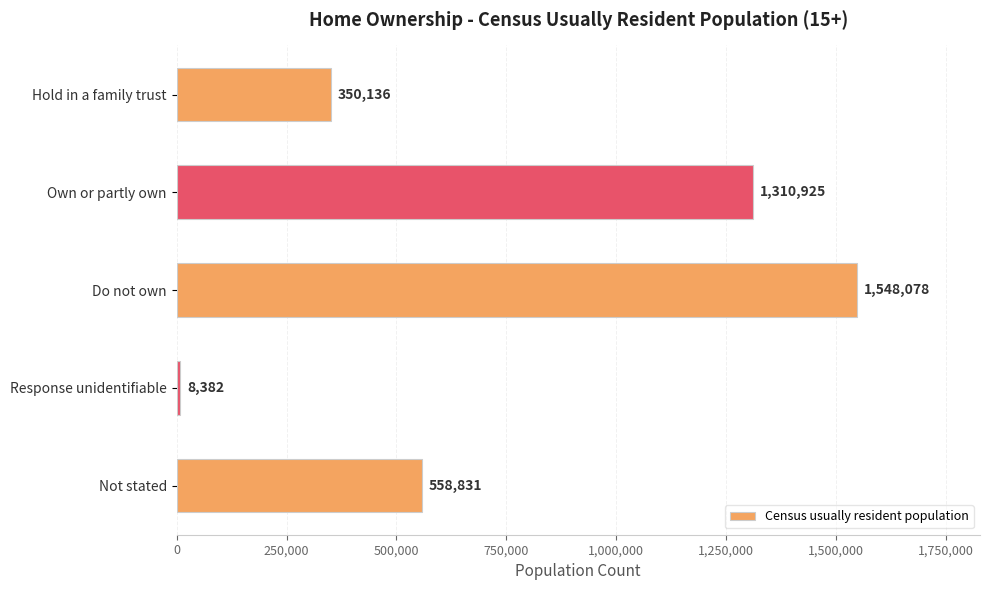

The value at Own or partly own is 2338357. True or false?

False